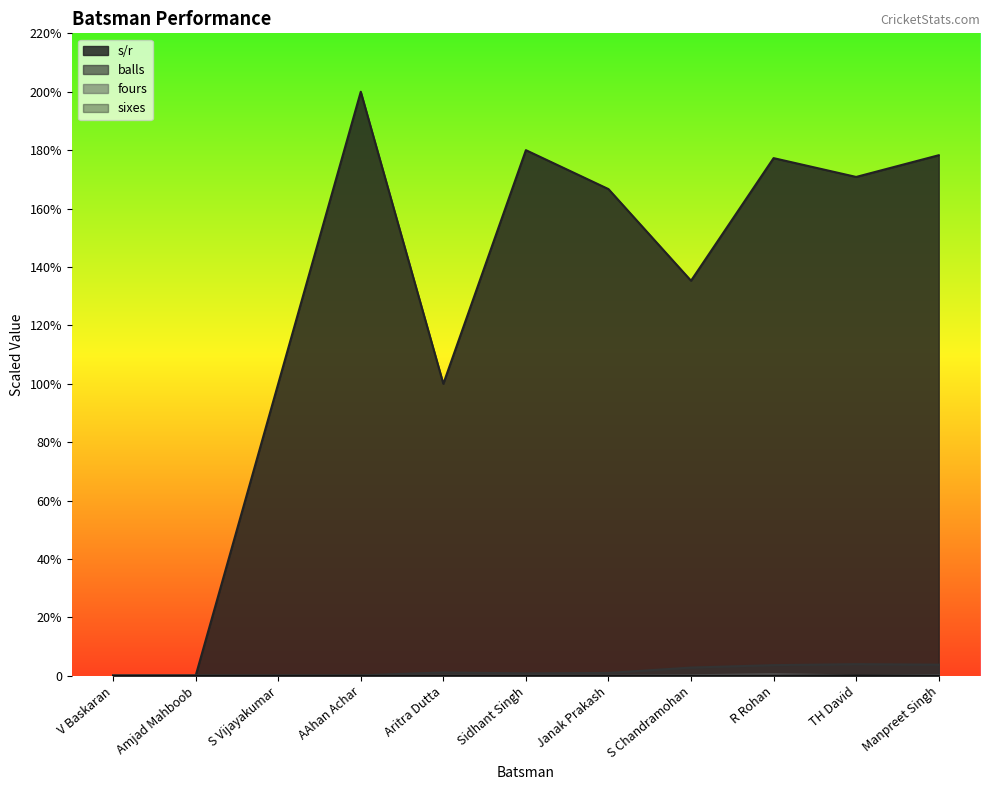

What are all the series names shown in the legend?

s/r, balls, fours, sixes